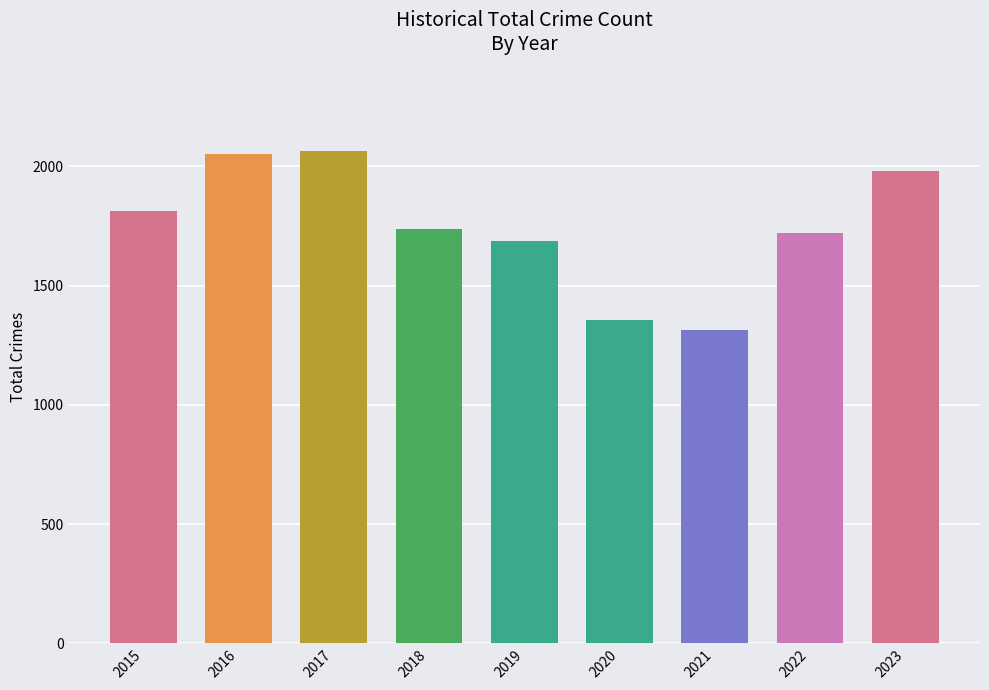

Which has a higher value, 2019 or 2021?

2019